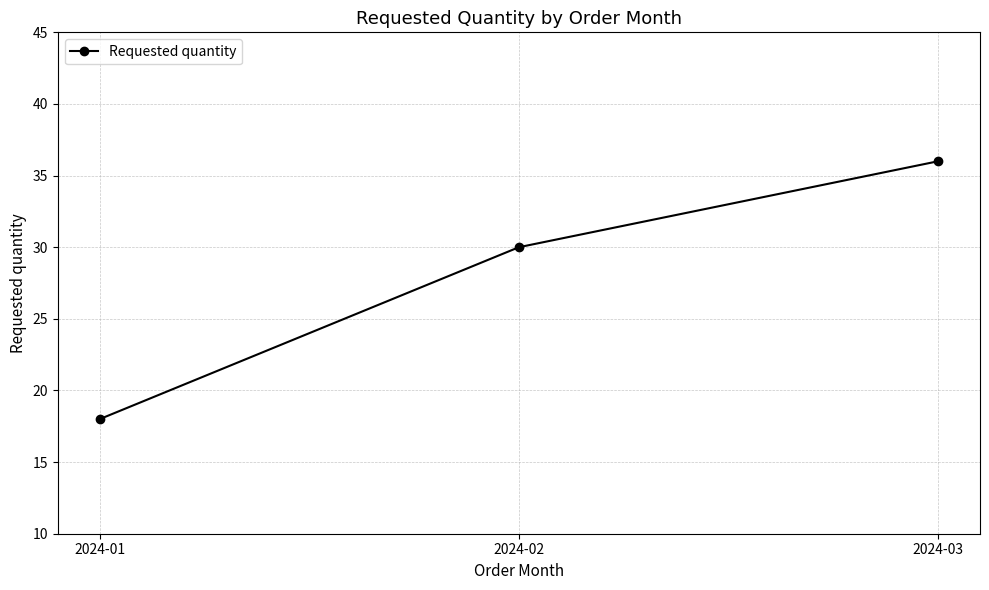

The value at 2024-03 is 53. True or false?

False